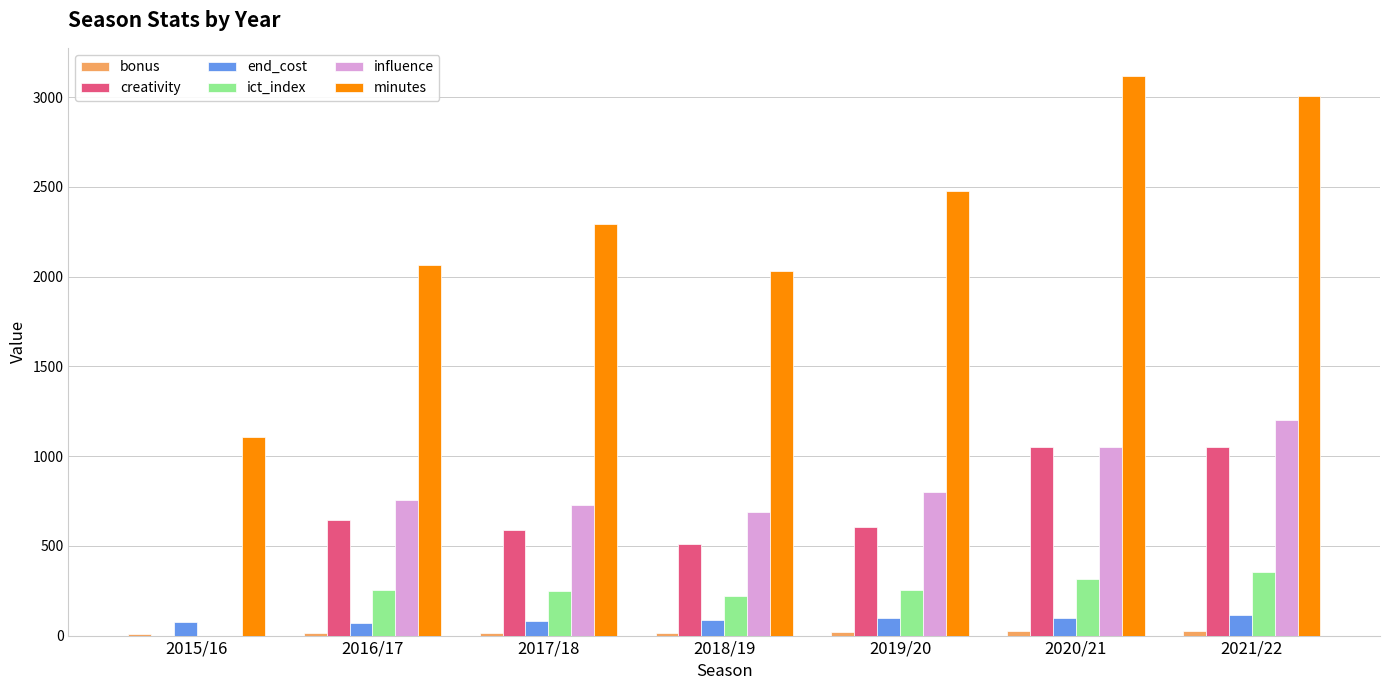

How many groups of bars are there?

7